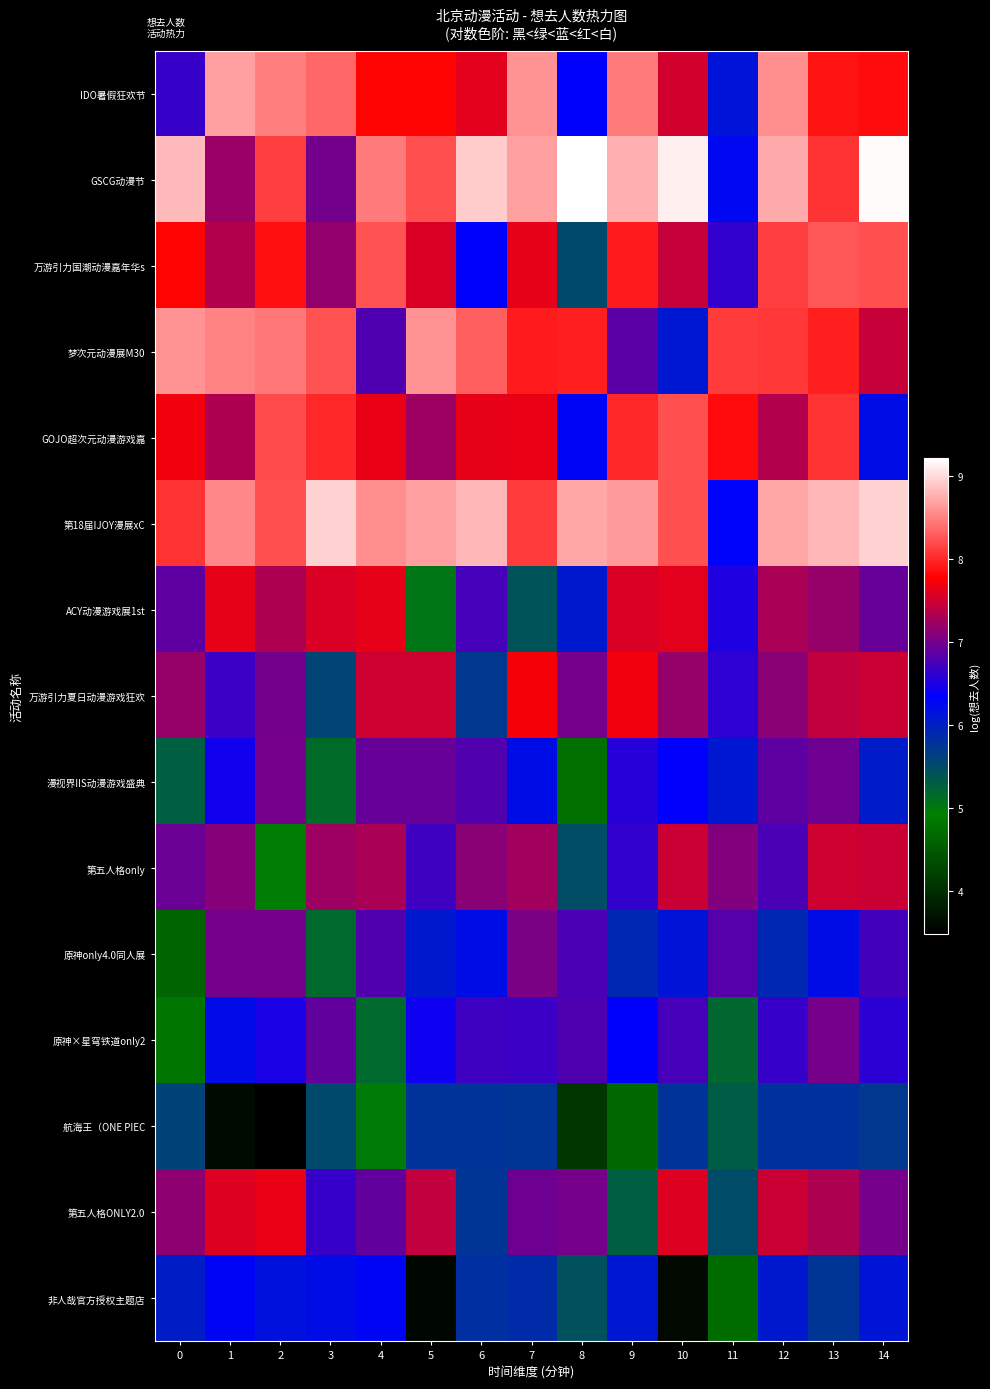

List the series in order of their peak value, lowest first.

航海王（ONE PIEC, 非人哉官方授权主题店, 漫视界IIS动漫游戏盛典, 原神×星穹铁道only2, 原神only4.0同人展, 第五人格only, ACY动漫游戏展1st, 第五人格ONLY2.0, 万游引力夏日动漫游戏狂欢, GOJO超次元动漫游戏嘉, 万游引力国潮动漫嘉年华s, 梦次元动漫展M30, IDO暑假狂欢节, 第18届IJOY漫展xC, GSCG动漫节